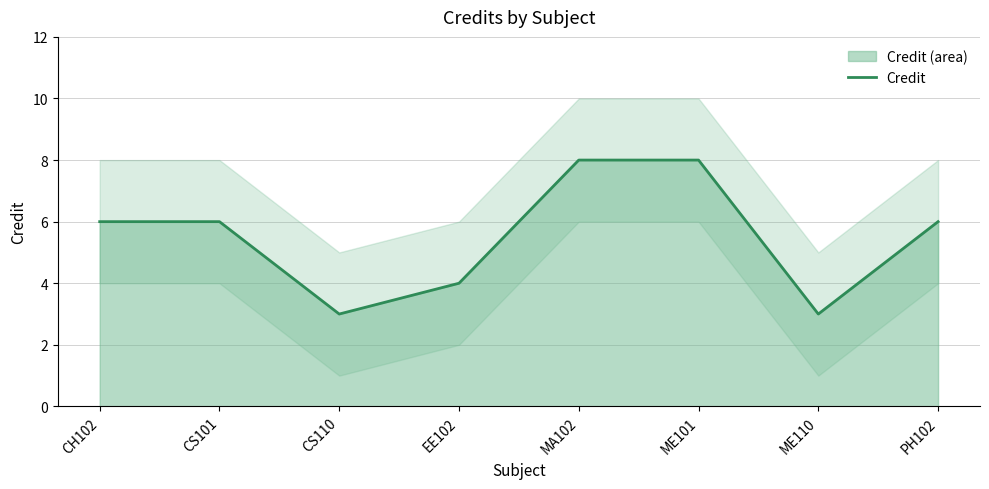

What is the average value?

6